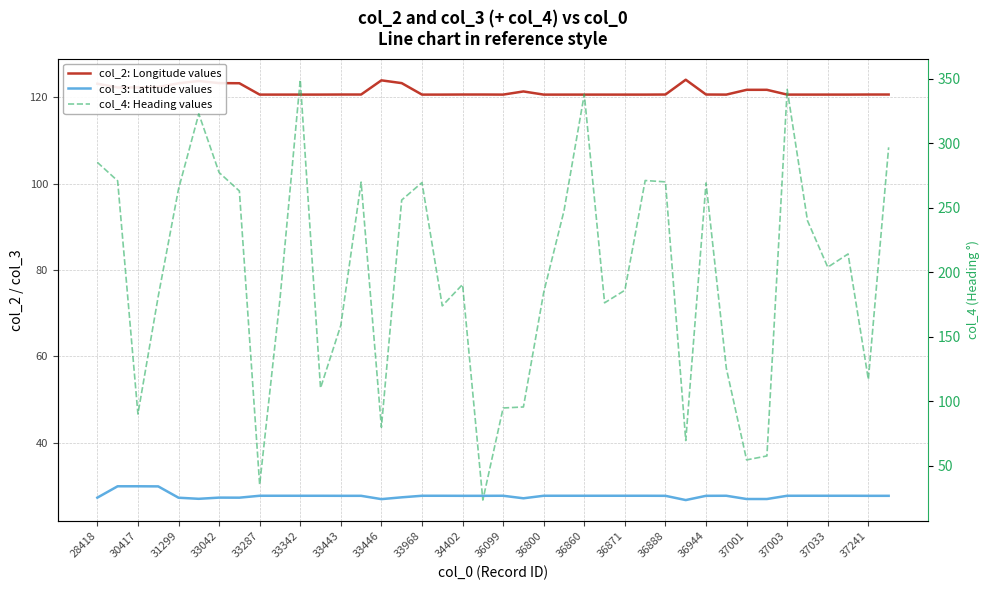

What is the value of the col_2: Longitude values point at the 39th from the left?

120.7